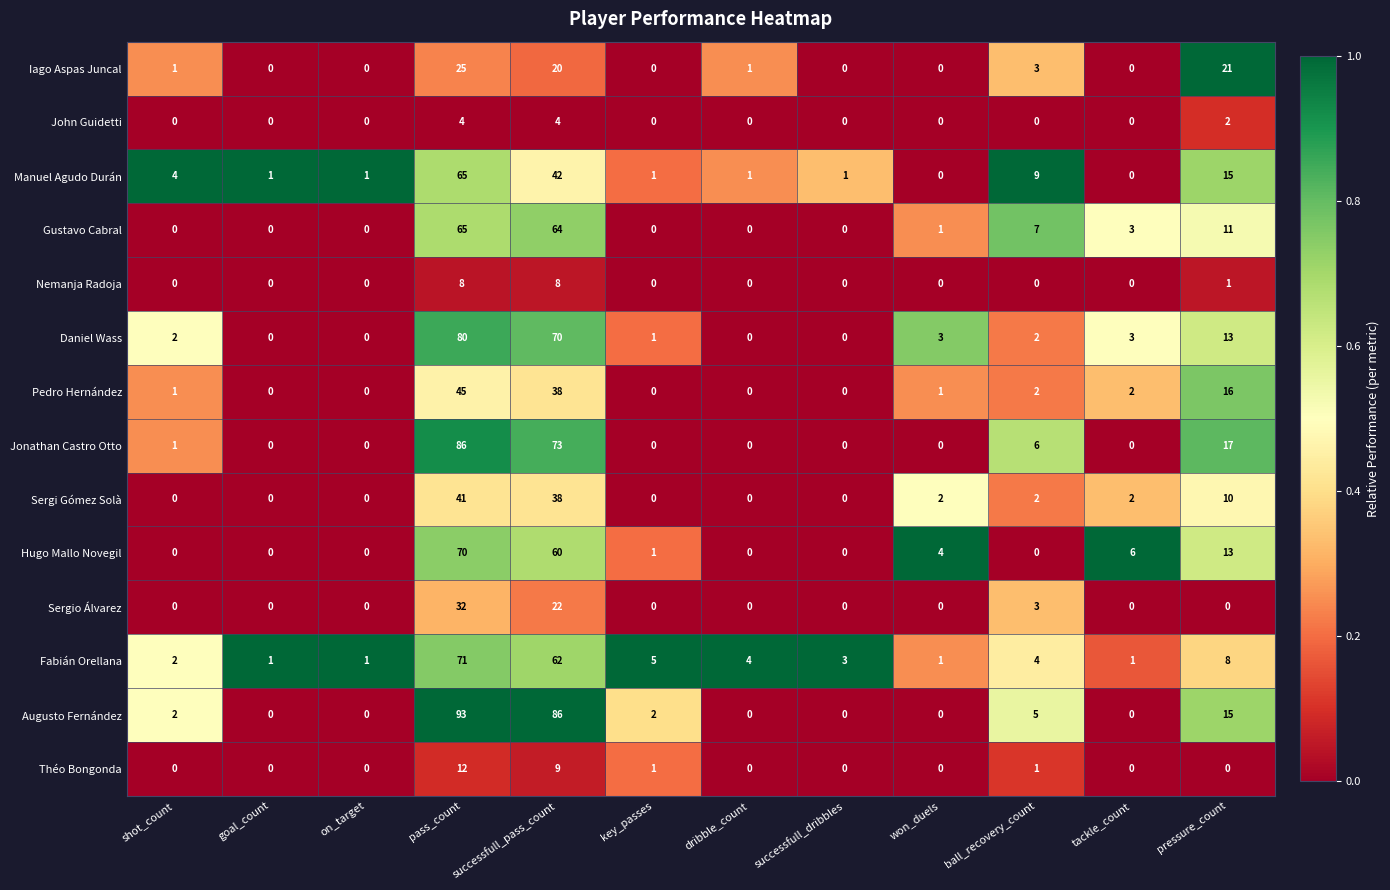

At which label does Fabián Orellana reach its peak?

pass_count